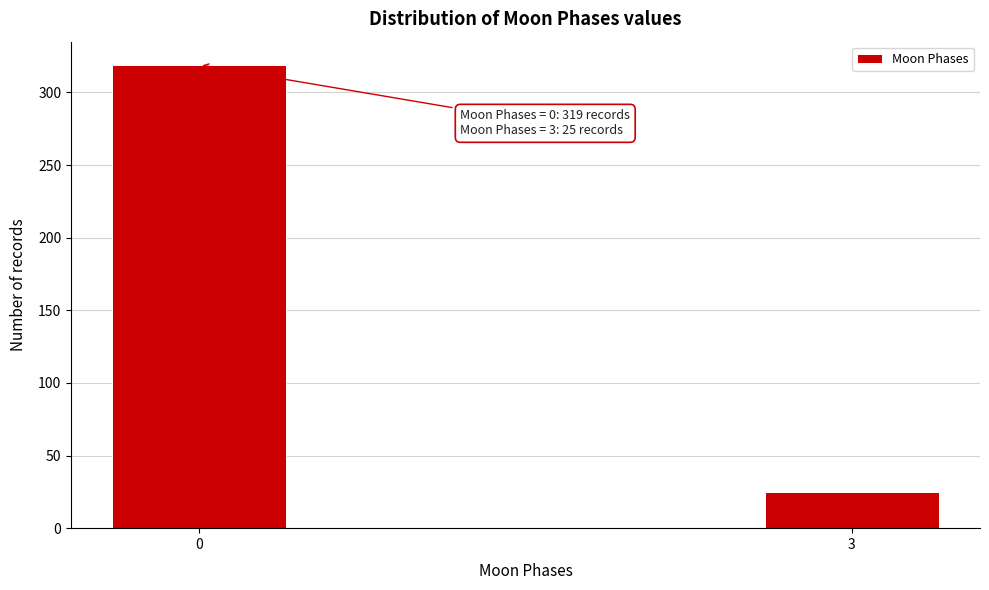

Reading left to right, extract all data points from this chart.

319	25